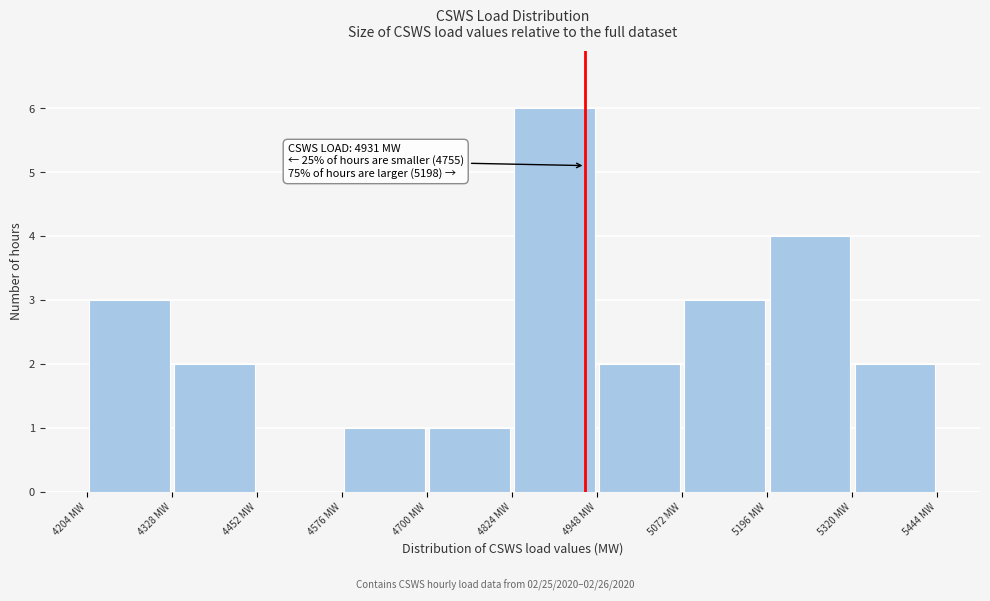

Over which range of the x-axis is the bar tallest?

4820 to 4940